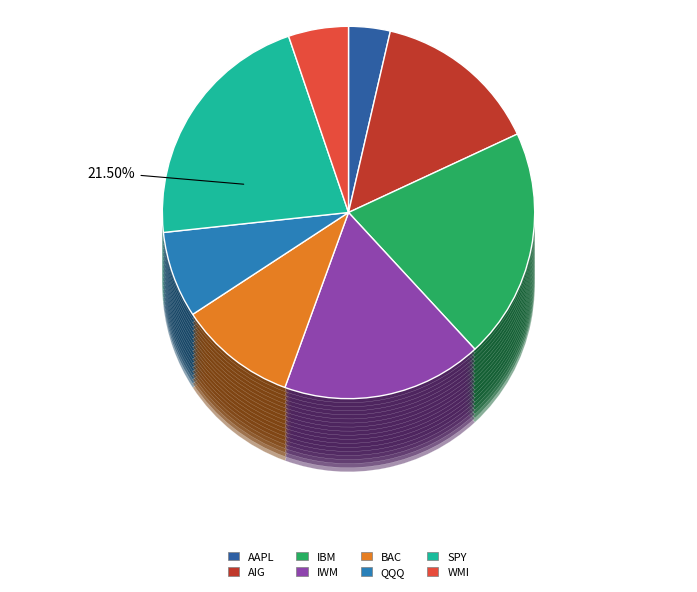

How many slices are in this pie chart?

8